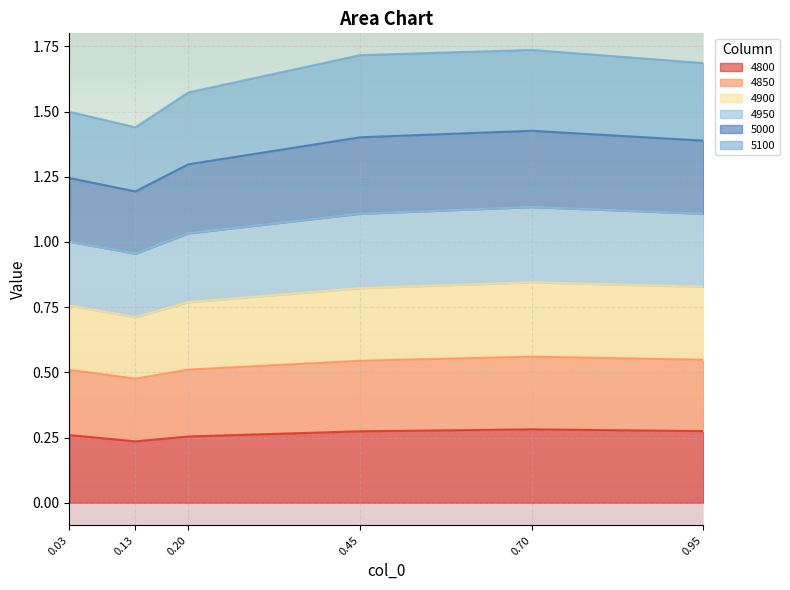

At which category is the sum across all series the highest?

0.70